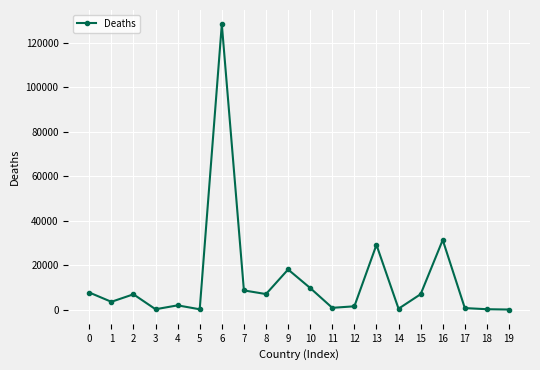

At which category does the data reach its first local peak?

2